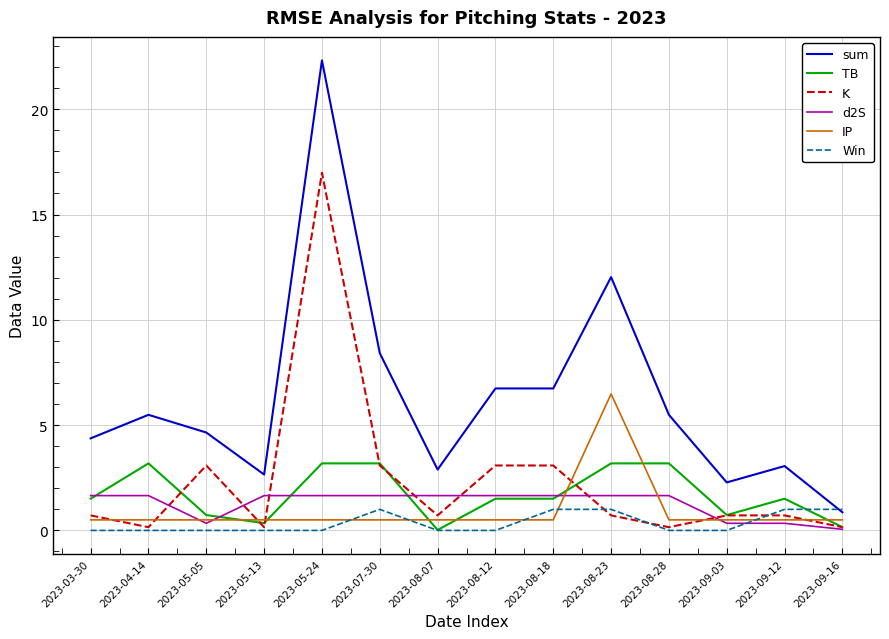

Where do Win and sum first cross each other?

2023-09-12 and 2023-09-16